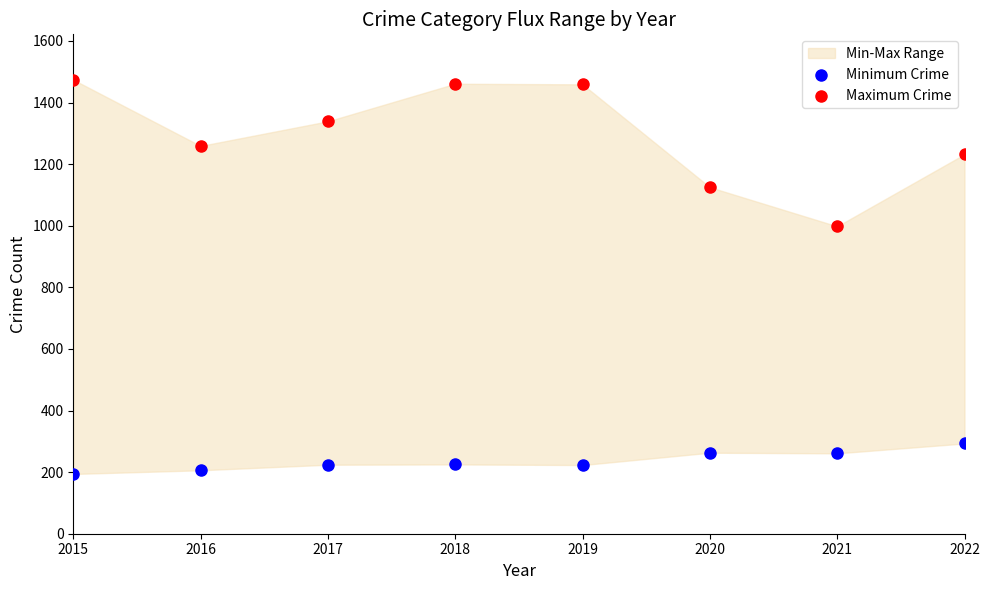

Which series has the widest spread of Y values?

Maximum Crime